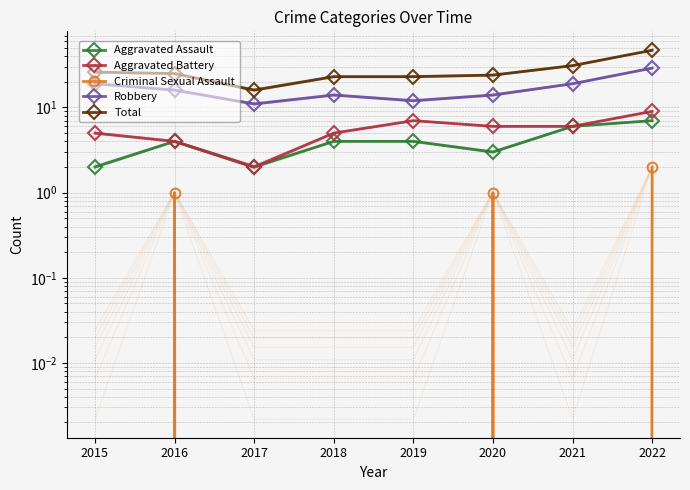

The value of Criminal Sexual Assault at 2022 is 3. True or false?

False